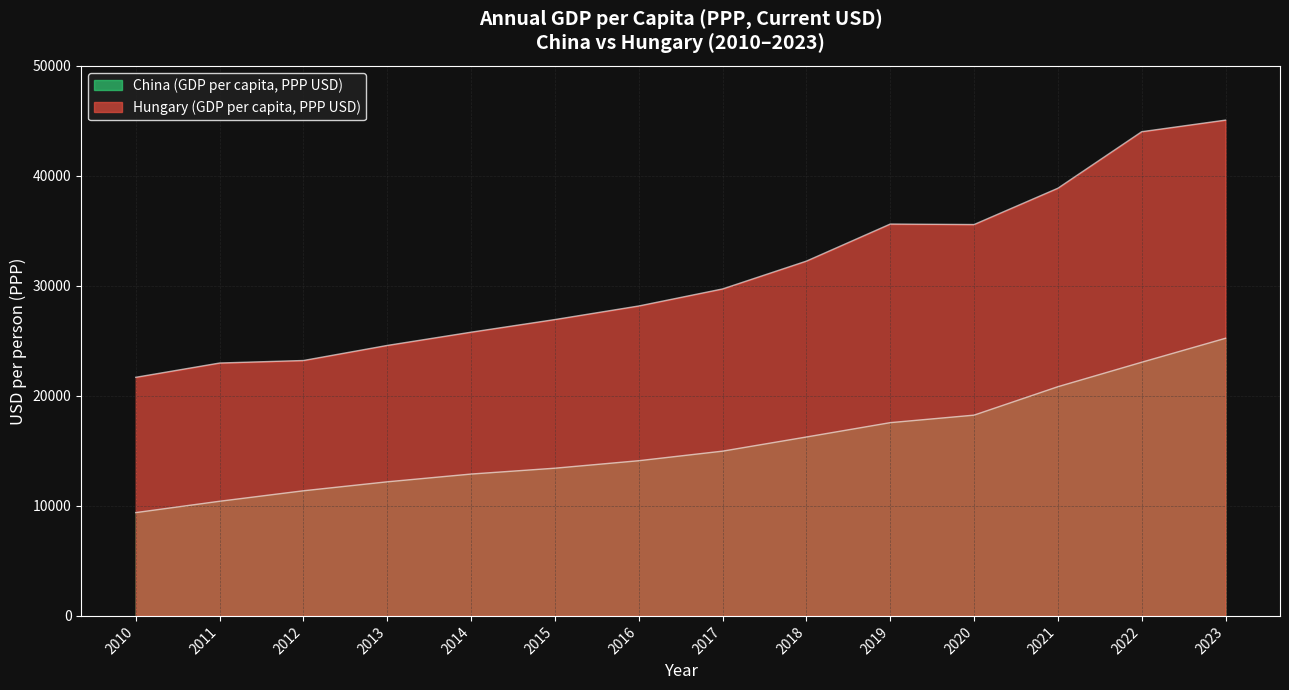

What is the sum of all Hungary (GDP per capita, PPP USD) values?

434601.5